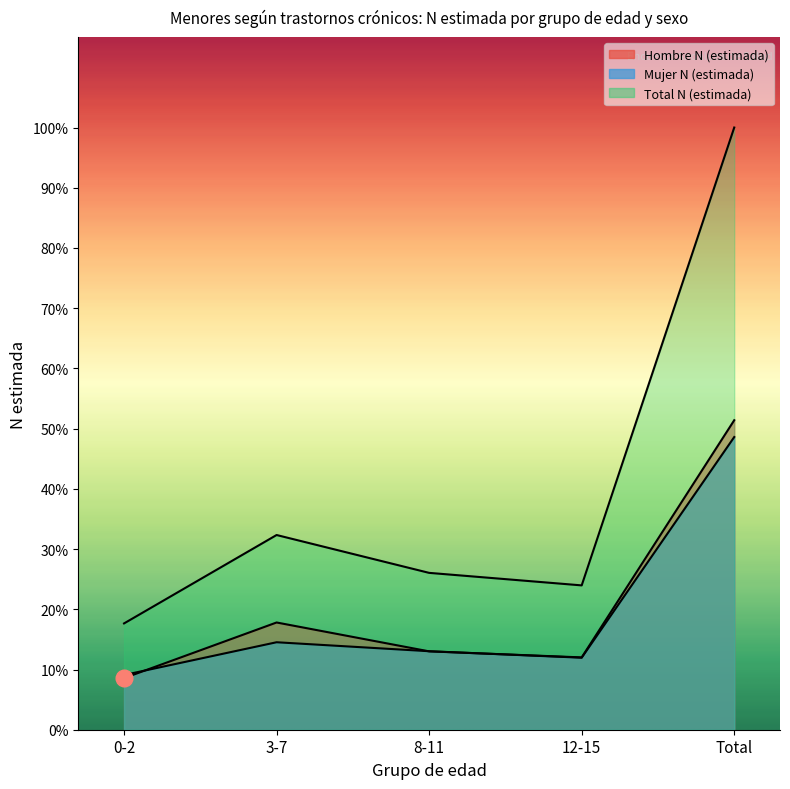

True or false: Hombre N (estimada) has more than 1 interior local peaks.

False